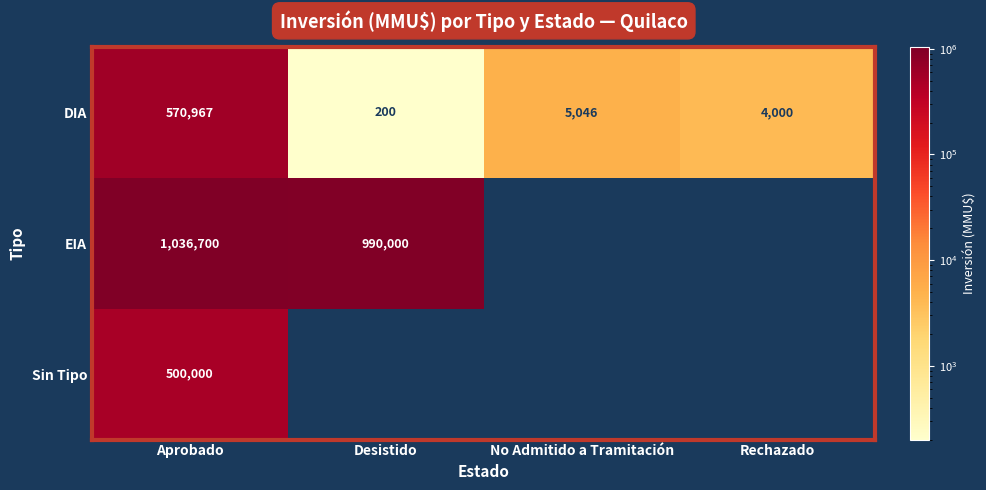

True or false: EIA has a value of 1036700 at Aprobado.

True